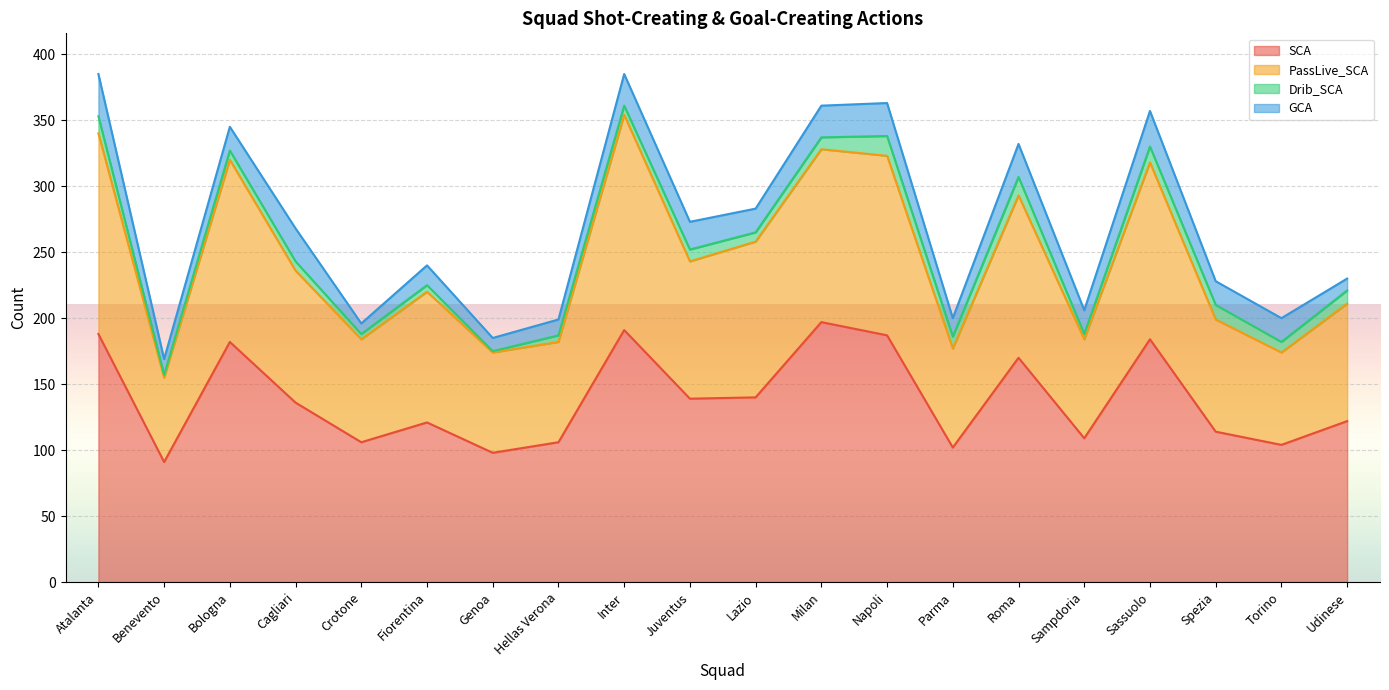

Which category has the highest value across all series?

Inter